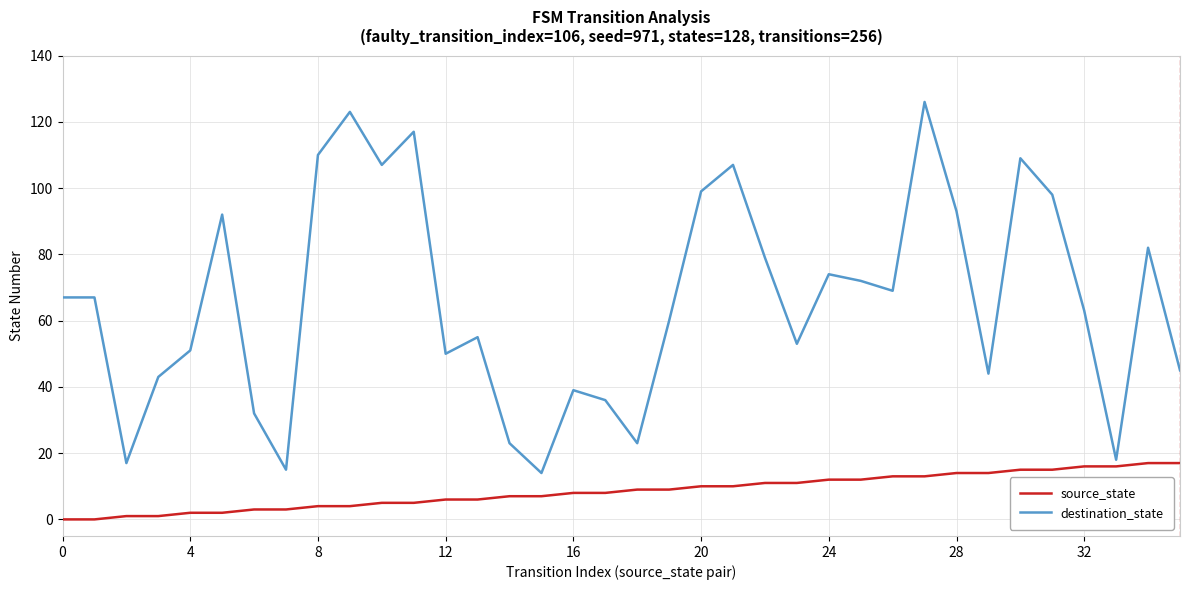

Which series has the largest total across all categories?

destination_state